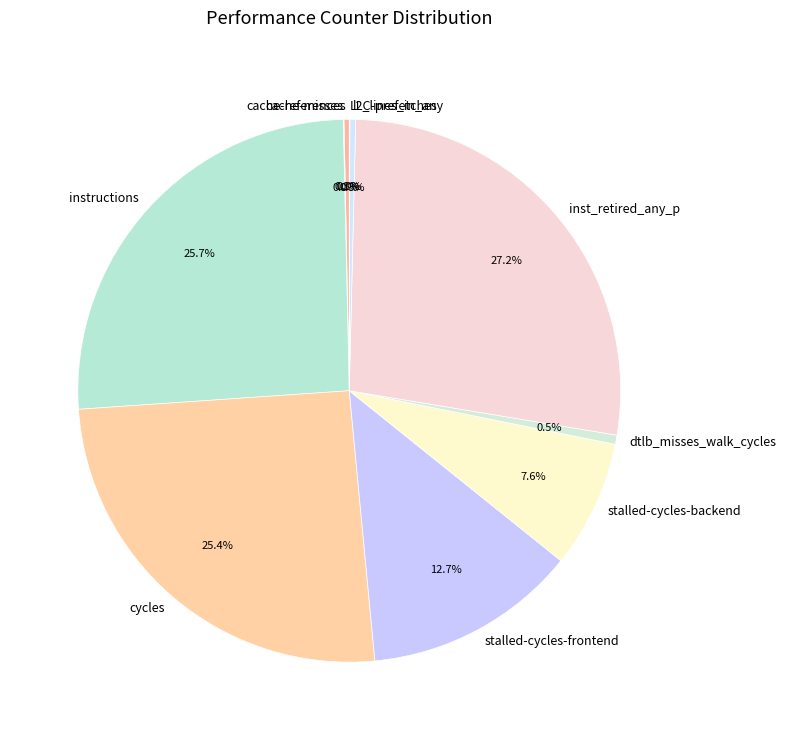

Which slice is the largest?

inst_retired_any_p